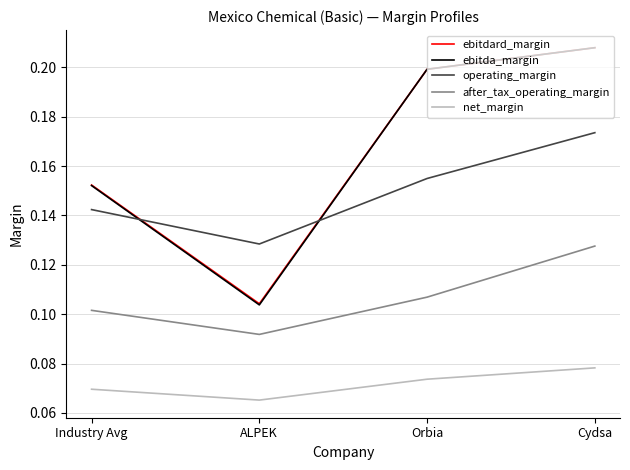

What position from the right is Cydsa?

1